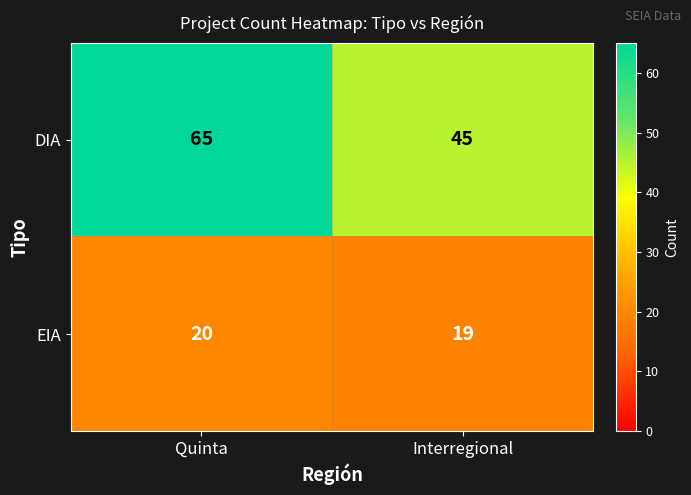

What is the smallest value displayed?

19